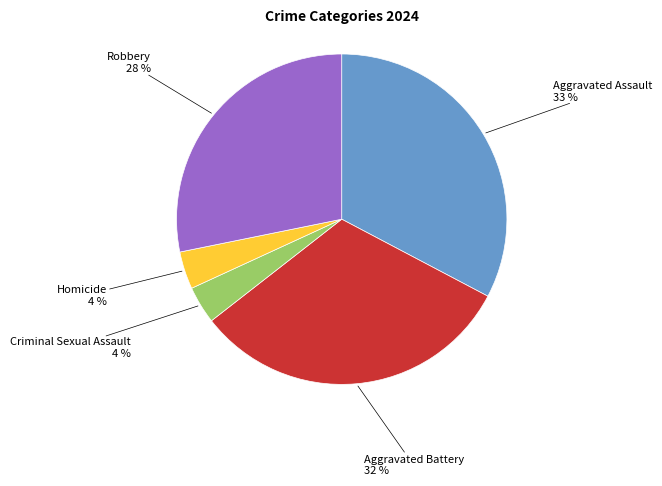

Does any single category account for the majority?

No